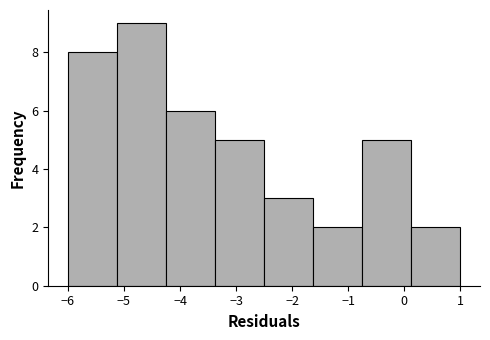

What is the height of the bar covering -2.5 to -1.6 on the x-axis? Neither the bar edges nor the heights are printed on the chart, so give them approximately, as read against the axes.

3